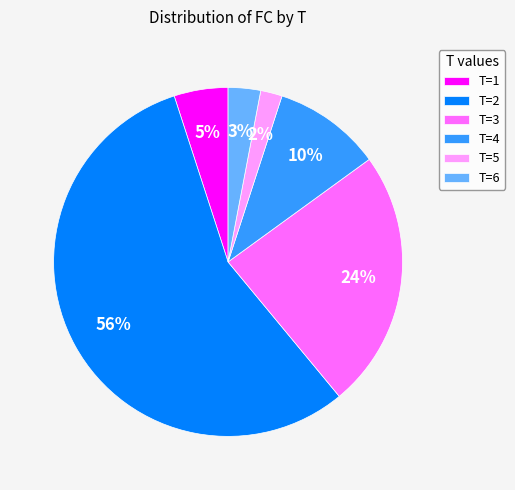

Is it true that T=2 is 56% of the pie?

True